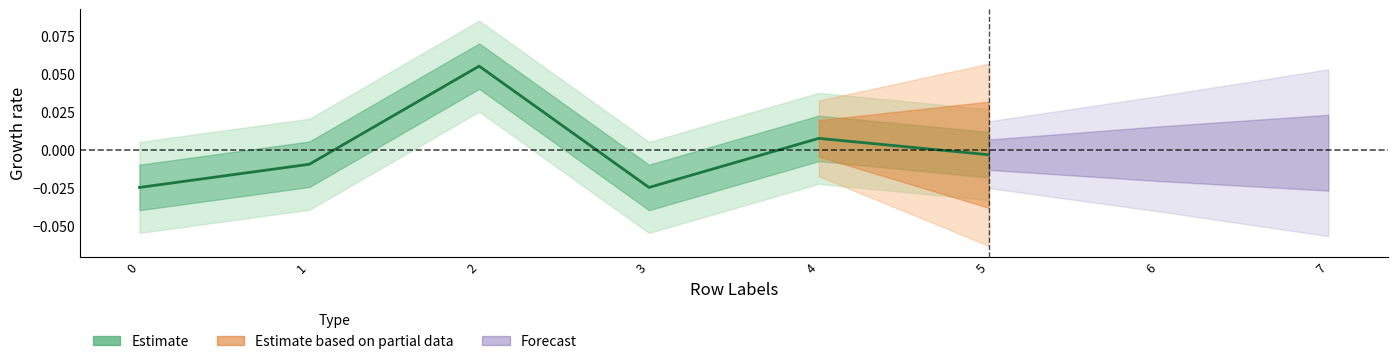

Where is the first local maximum?

2